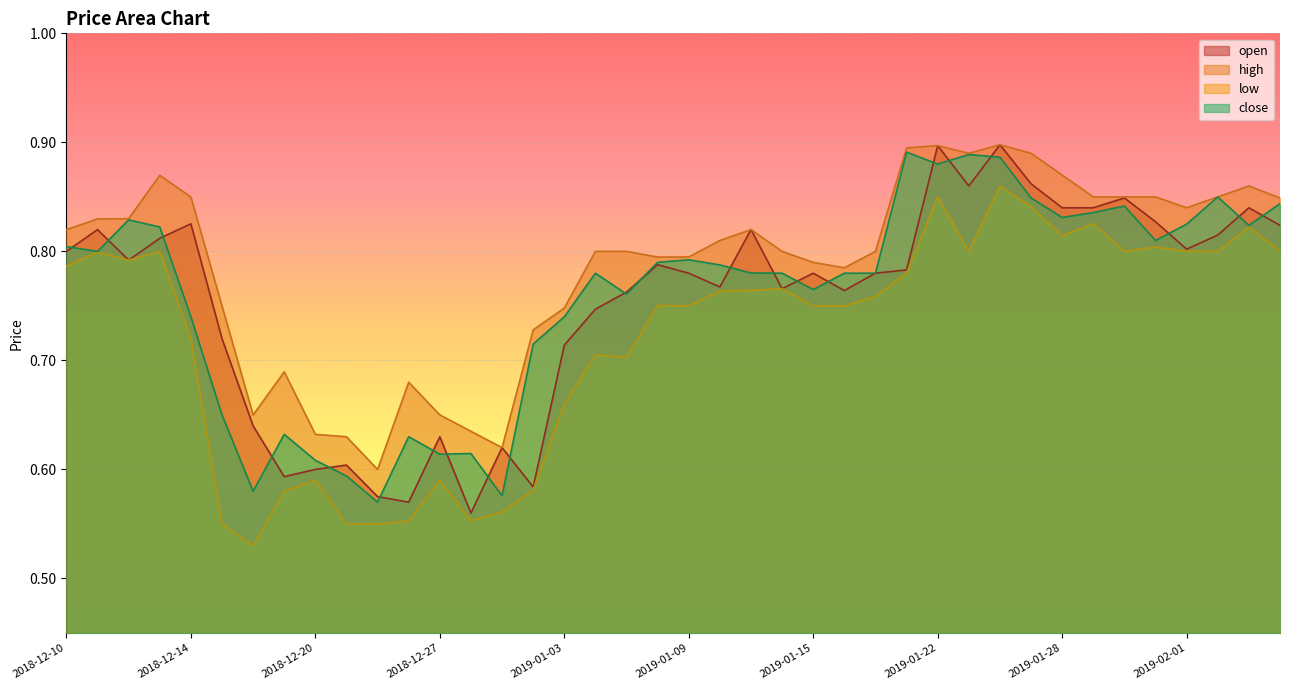

What is the label of the 22nd point from the left?

2019-01-10